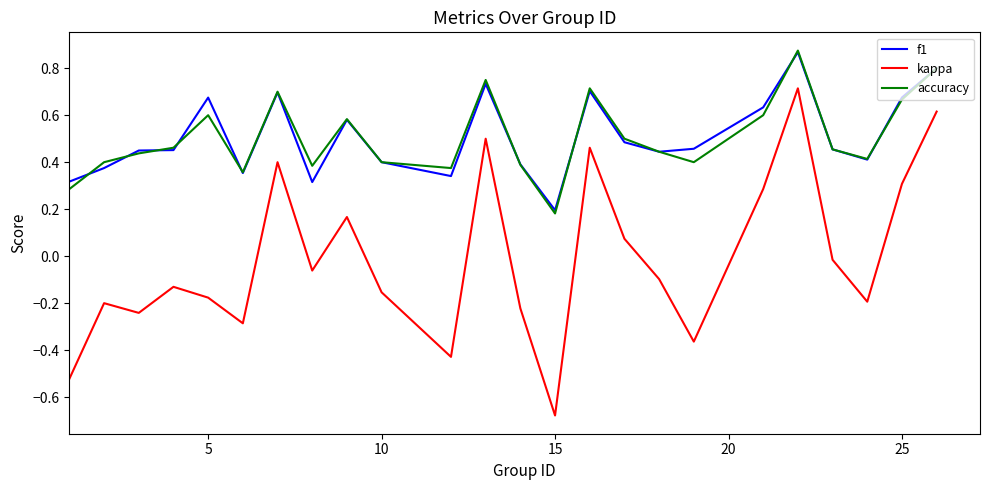

True or false: kappa and accuracy intersect in this chart.

False